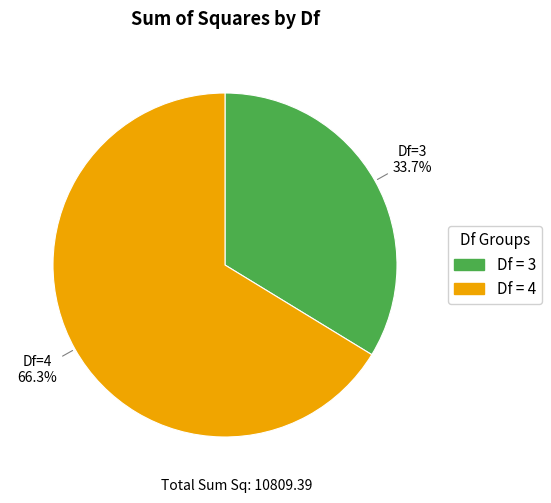

How many slices are in this pie chart?

2